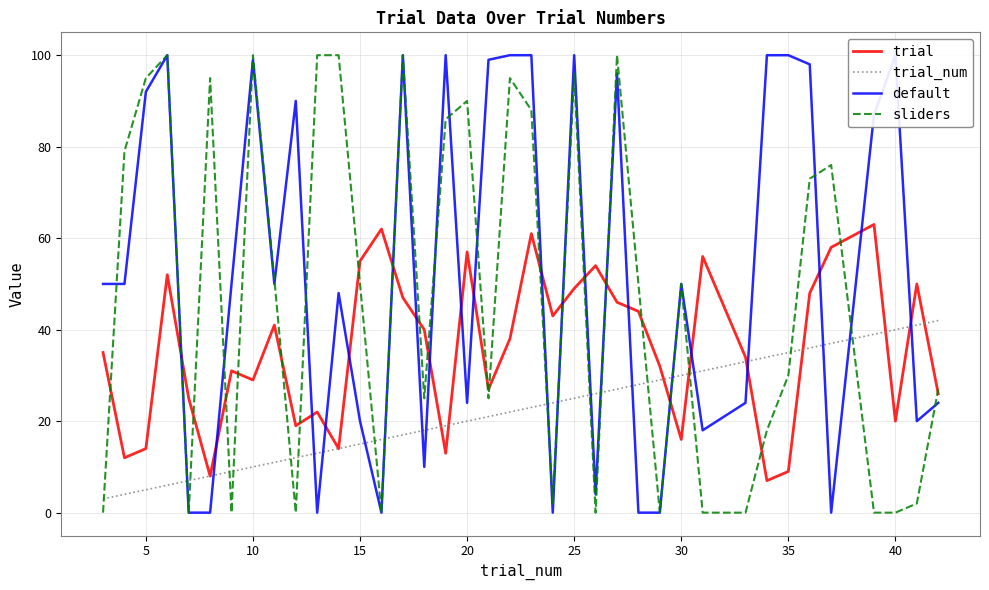

What is the maximum value for sliders?

100